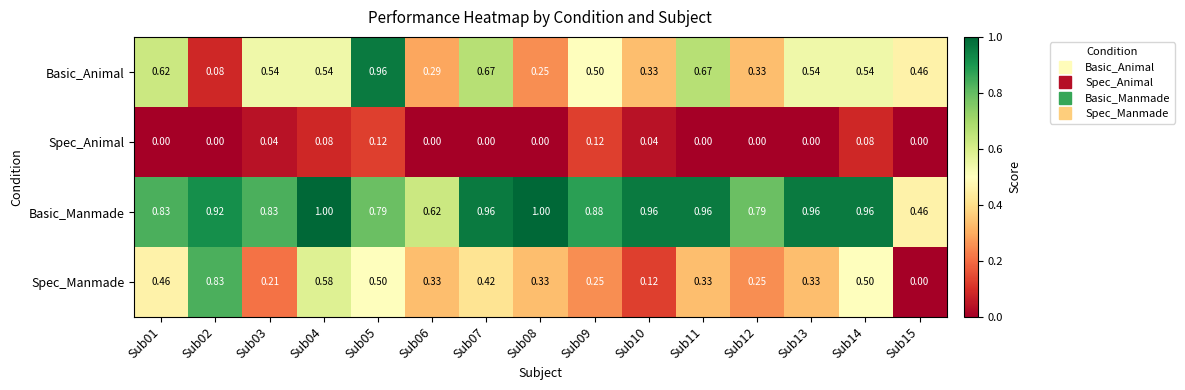

Which series has the largest total across all categories?

Basic_Manmade